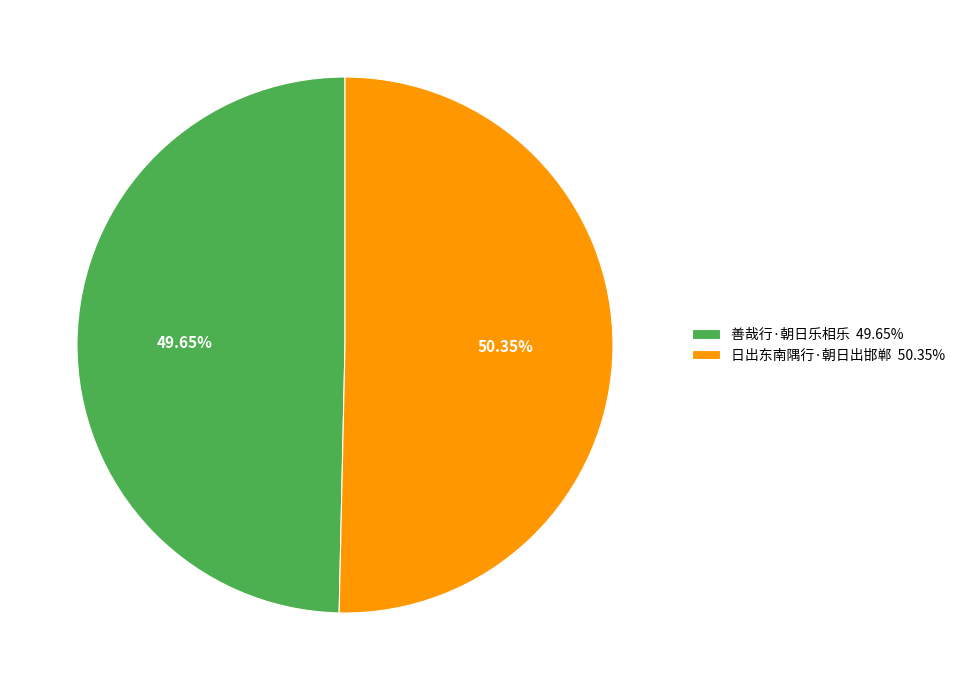

The 日出东南隅行·朝日出邯郸 slice represents 42% of the pie. True or false?

False